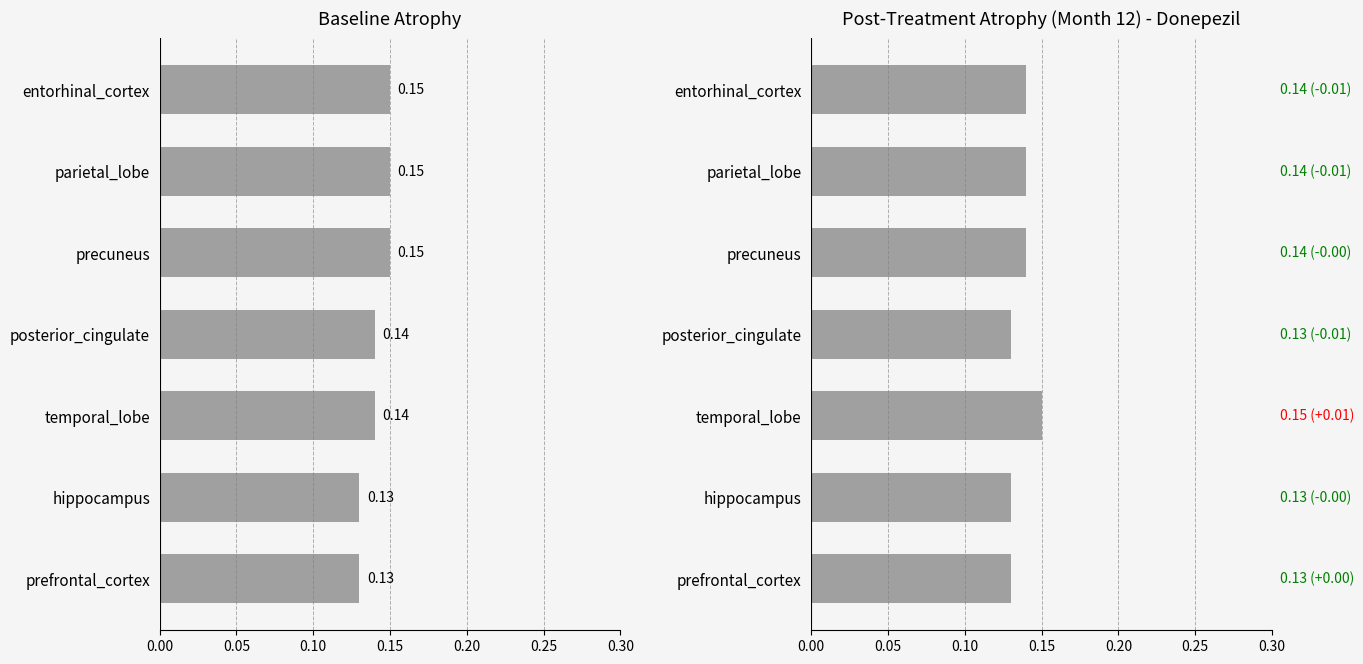

What is the value of the Post-Treatment bar at the 5th from the left?

0.1